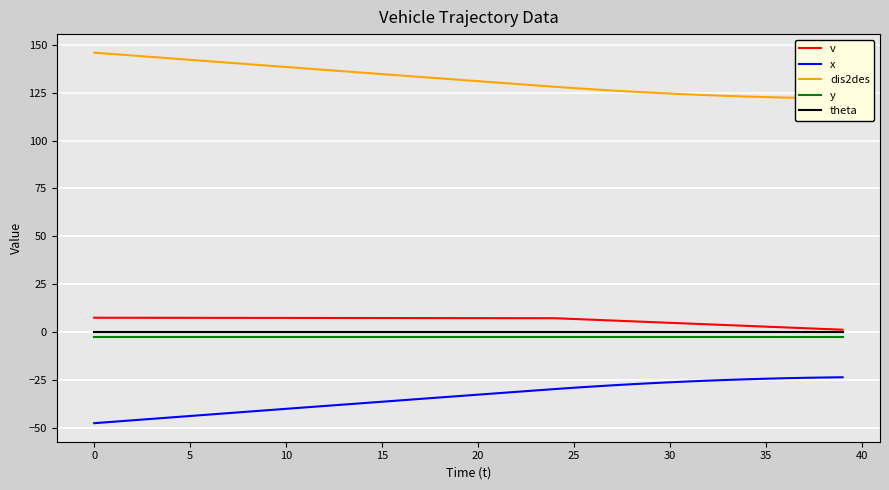

True or false: theta and x cross at least once.

False